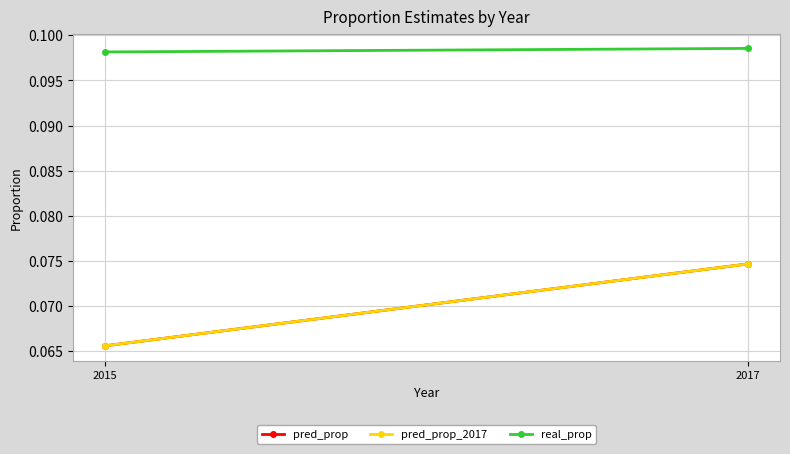

At which category is the sum across all series the highest?

2017